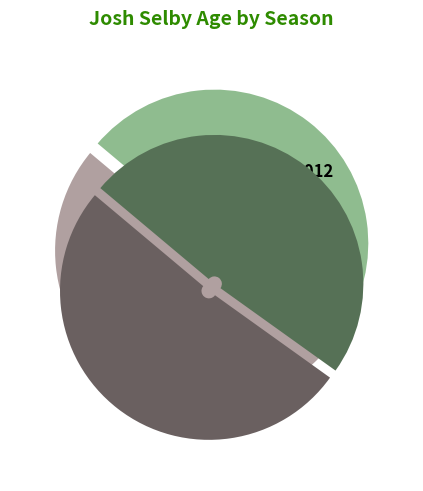

Is there a majority slice in this chart?

Yes